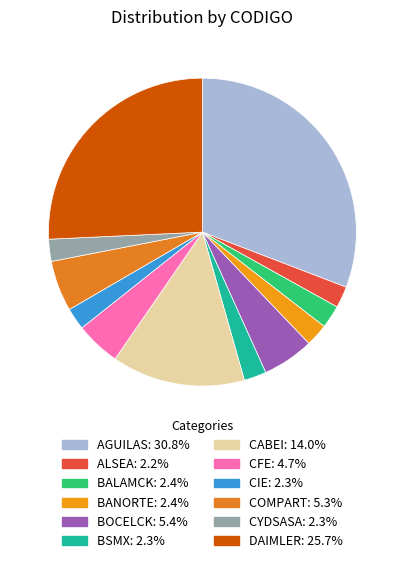

How many segments does this pie chart have?

12